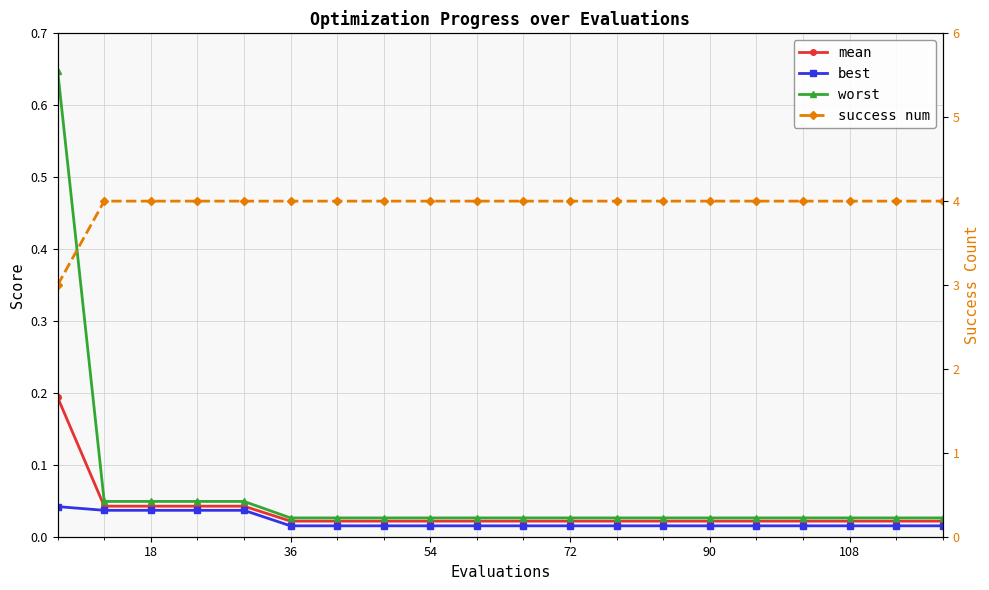

True or false: success num and worst cross at least once.

False